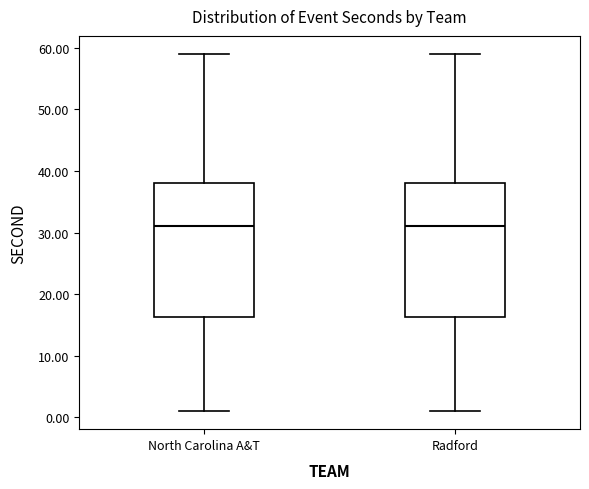

Reading left to right, transcribe this box plot: for each box, give where its median line is, the range the box spans, and where its two whiskers end, as read against the y-axis. The values are not printed on the chart, so give them approximately, as read against the axis.

North Carolina A&T: median 31, box 16 to 38, whiskers 1 to 59
Radford: median 31, box 16 to 38, whiskers 1 to 59